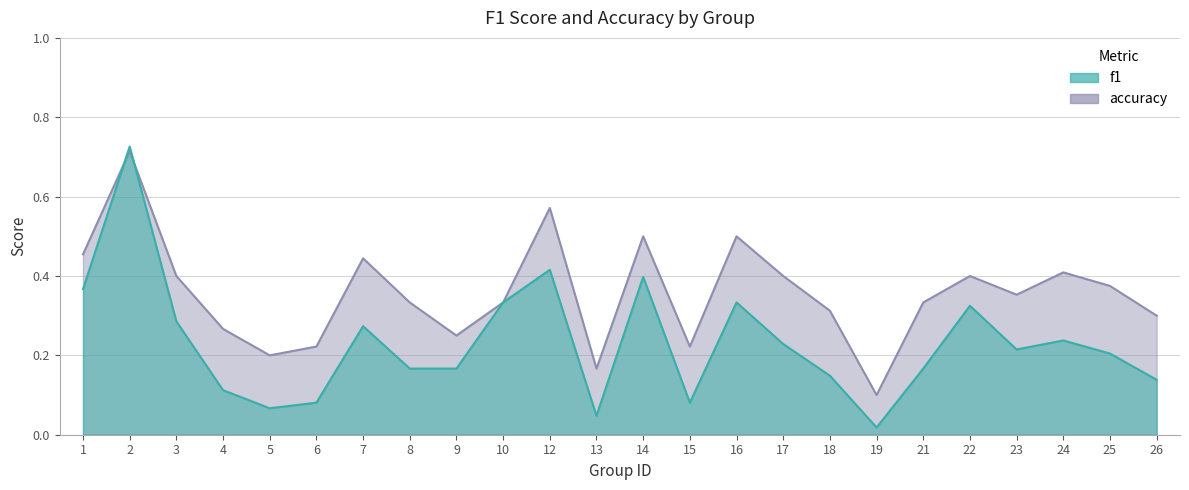

Which label corresponds to the largest value in the chart?

2